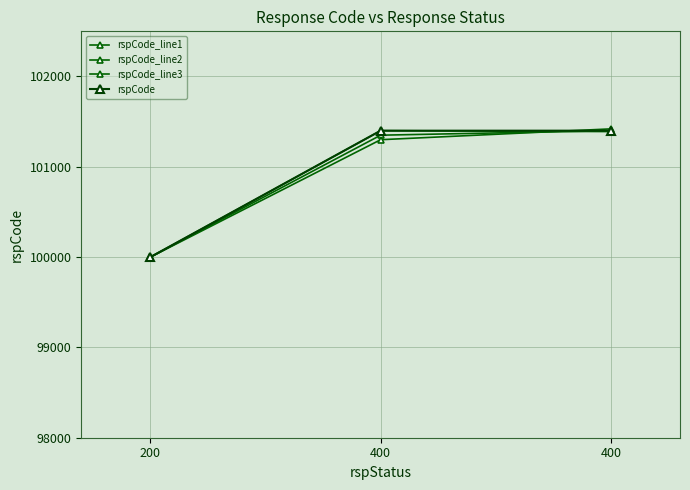

Where does the rspCode_line2 series first go above 101300?

400